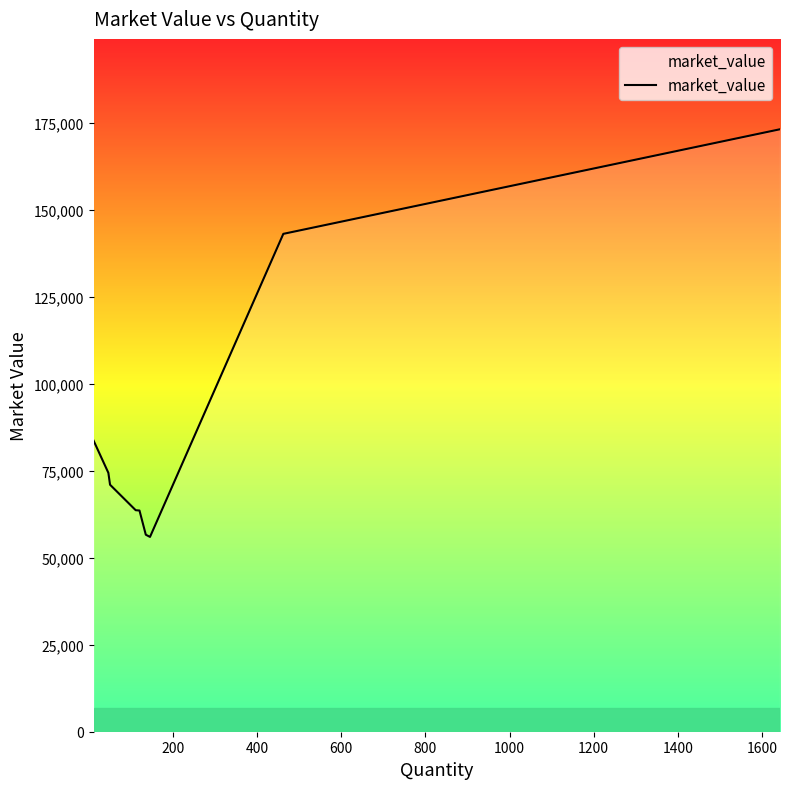

What is the maximum value shown in the chart?

173254.4